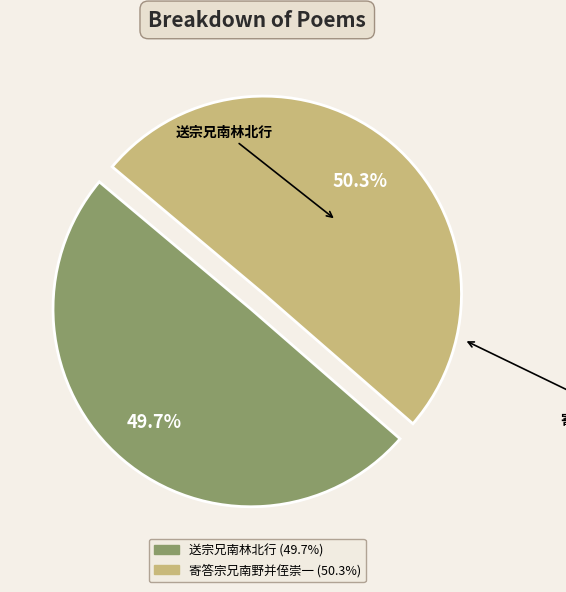

Do 送宗兄南林北行 and 寄答宗兄南野并侄崇一 together represent more than half of the pie?

Yes